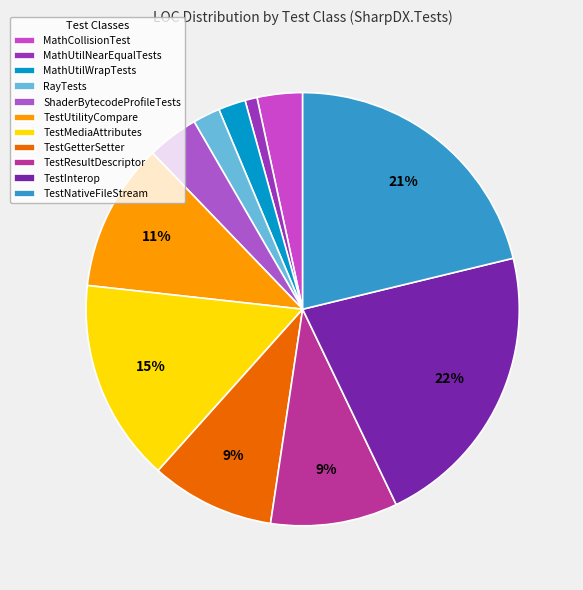

Which slice is the largest?

TestInterop